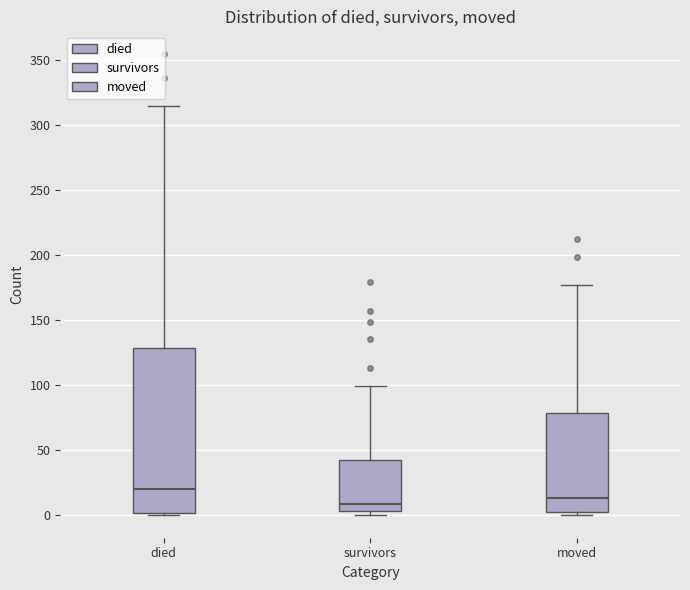

Reading left to right, read every box against the y-axis: the position of its median line, the range the box covers, and the ends of its whiskers. The values are not printed on the chart, so give them approximately, as read against the axis.

died: median 20, box 0 to 130, whiskers 0 to 315
survivors: median 10, box 5 to 40, whiskers 0 to 100
moved: median 15, box 0 to 80, whiskers 0 (just below the box's lower edge) to 175